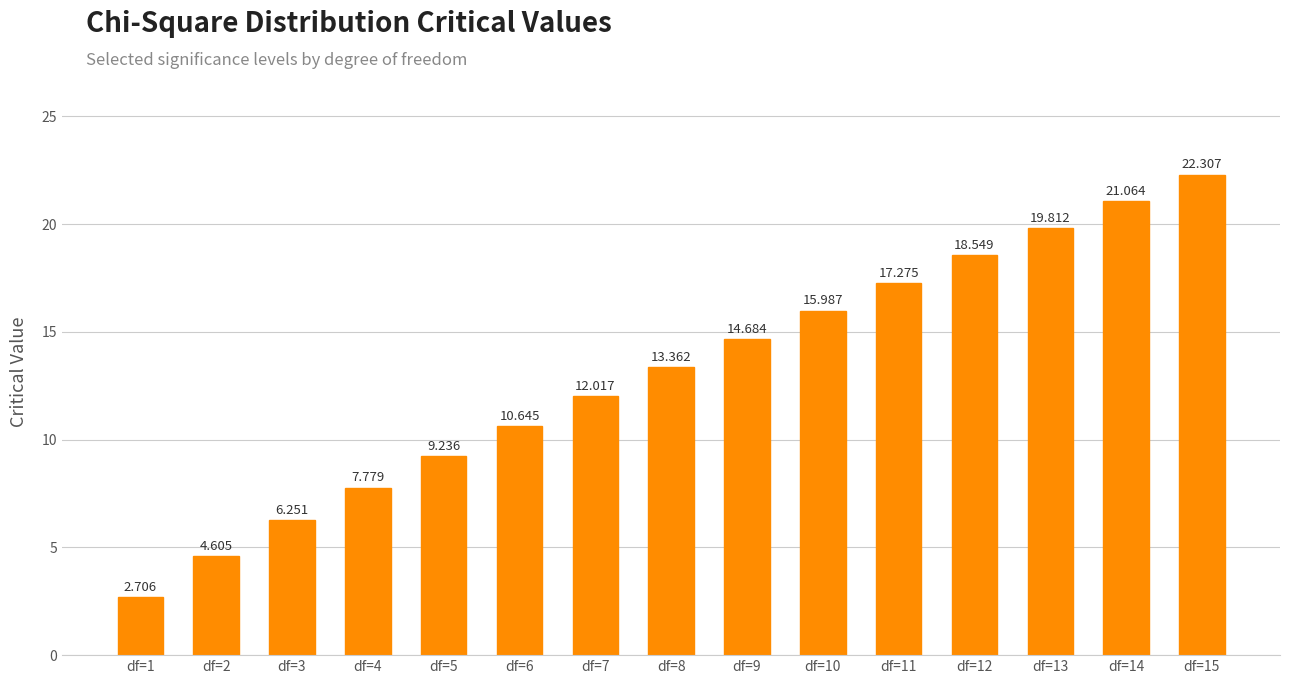

Count the number of categories in the chart.

15